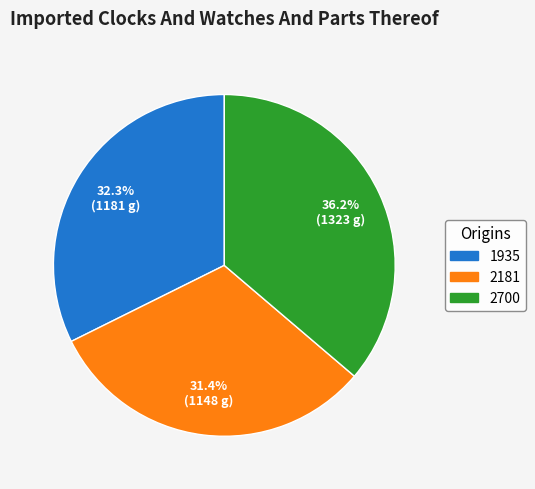

Is it true that 1935 is 45% of the pie?

False